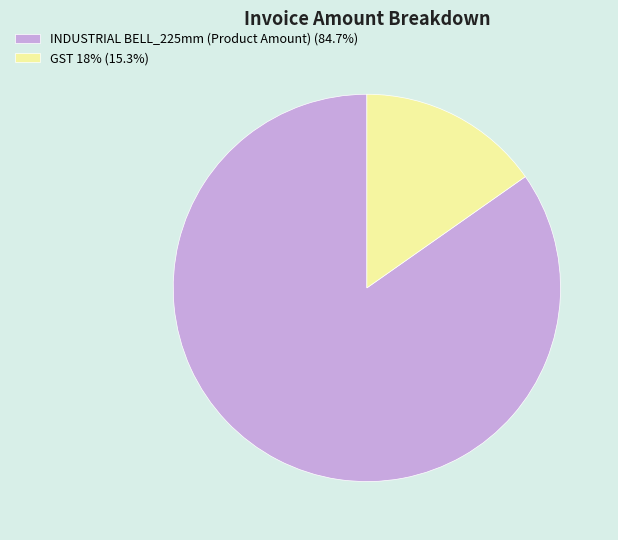

How many segments does this pie chart have?

2